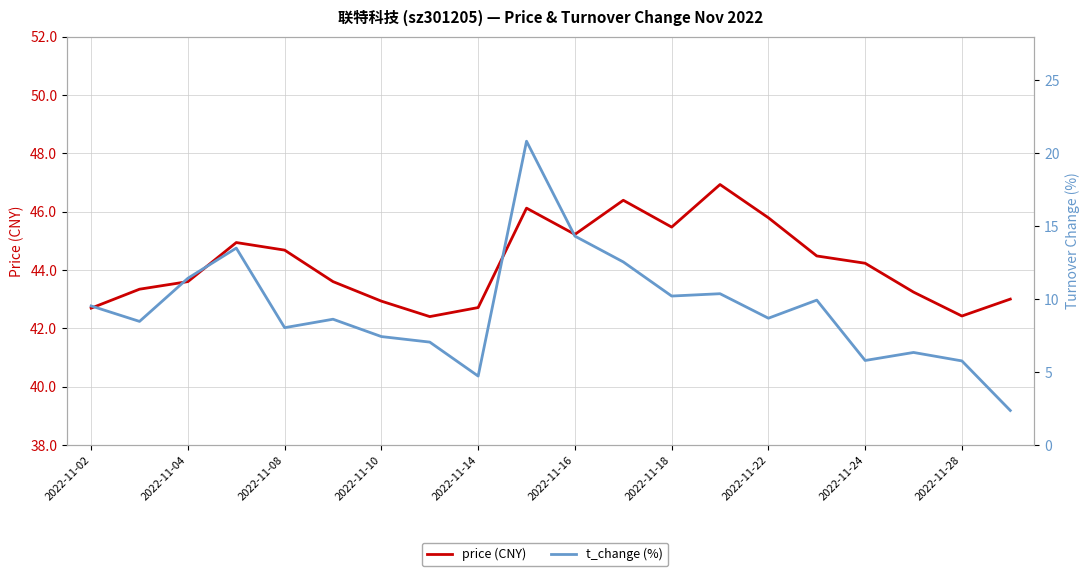

List the series in order of their peak value, lowest first.

t_change (%), price (CNY)